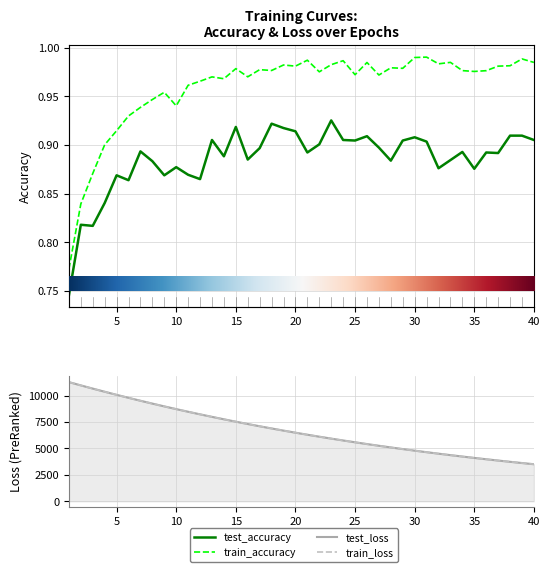

Reading right to left, list all the values displayed in this chart.

test_accuracy: 0.9	0.9	0.9	0.9	0.9	0.9	0.9	0.9	0.9	0.9	0.9	0.9	0.9	0.9	0.9	0.9	0.9	0.9	0.9	0.9	0.9	0.9	0.9	0.9	0.9	0.9	0.9	0.9	0.9	0.9	0.9	0.9	0.9	0.9	0.9	0.9	0.8	0.8	0.8	0.7
train_accuracy: 1.0	1.0	1.0	1.0	1.0	1.0	1.0	1.0	1.0	1.0	1.0	1.0	1.0	1.0	1.0	1.0	1.0	1.0	1.0	1.0	1.0	1.0	1.0	1.0	1.0	1.0	1.0	1.0	1.0	1.0	0.9	1.0	0.9	0.9	0.9	0.9	0.9	0.9	0.8	0.8
test_loss: 3508.6	3621.2	3737.2	3856.7	3979.4	4106.0	4235.9	4369.6	4507.2	4648.6	4794.2	4943.9	5097.8	5256.1	5418.8	5586.1	5758.2	5934.9	6116.8	6303.7	6495.7	6693.1	6895.9	7104.3	7318.5	7538.3	7764.2	7995.6	8234.0	8478.3	8729.2	8986.5	9250.3	9521.2	9798.9	10083.4	10374.5	10672.4	10975.8	11286.6
train_loss: 3508.1	3620.8	3736.8	3856.2	3979.0	4105.3	4235.3	4369.0	4506.6	4648.0	4793.6	4943.3	5097.2	5255.4	5418.1	5585.5	5757.5	5934.3	6116.1	6302.9	6495.0	6692.3	6895.2	7103.5	7317.6	7537.4	7763.2	7994.9	8232.9	8477.2	8728.1	8985.3	9249.4	9520.3	9797.8	10082.3	10373.0	10670.9	10975.0	11285.3